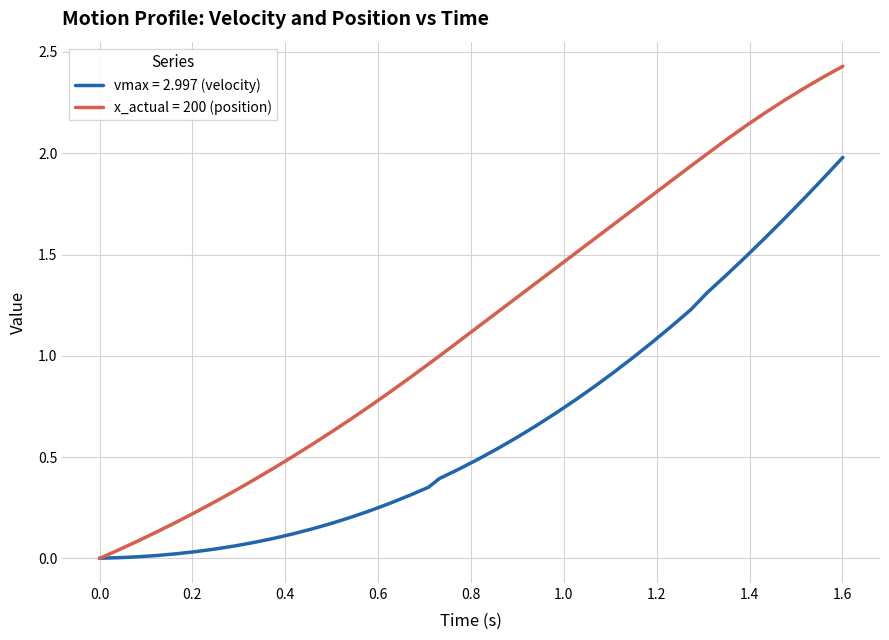

Which series has the largest range (max minus min)?

x_actual = 200 (position)